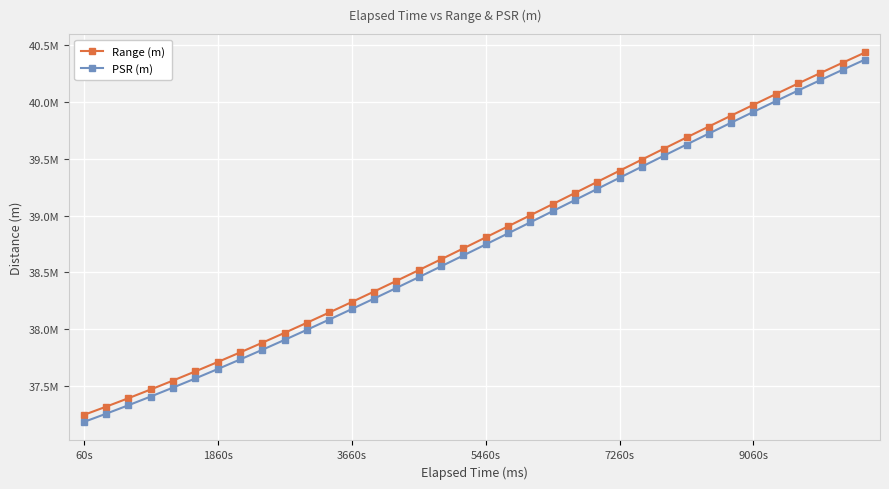

Is this an area chart (filled region under the line)?

No